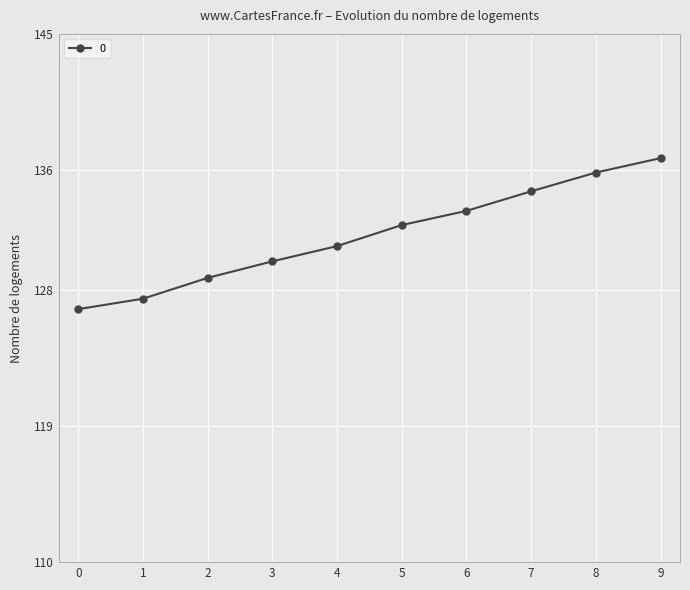

Reading left to right, what are all the values shown in this chart?

126.8	127.5	128.8	129.9	130.9	132.3	133.3	134.6	135.8	136.8